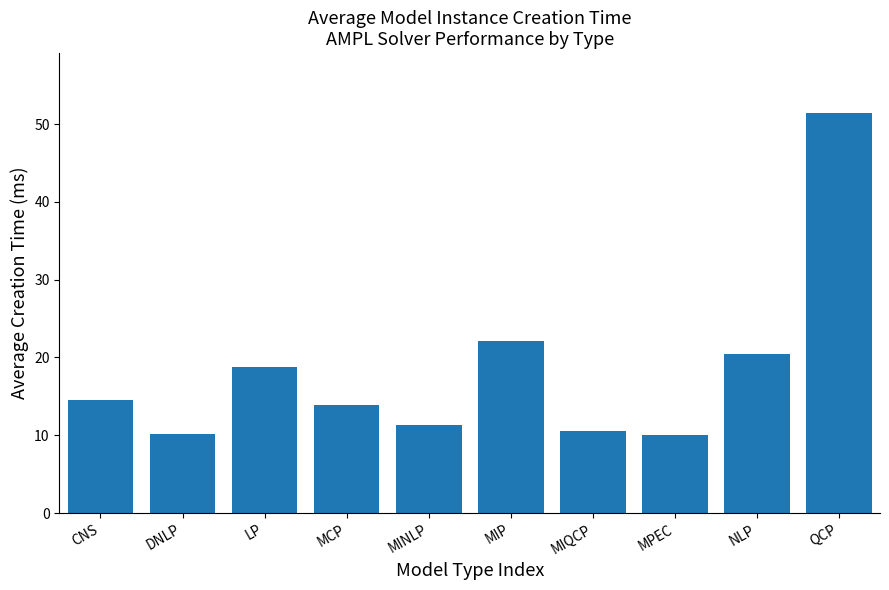

What is the label of the 8th bar from the left?

MPEC